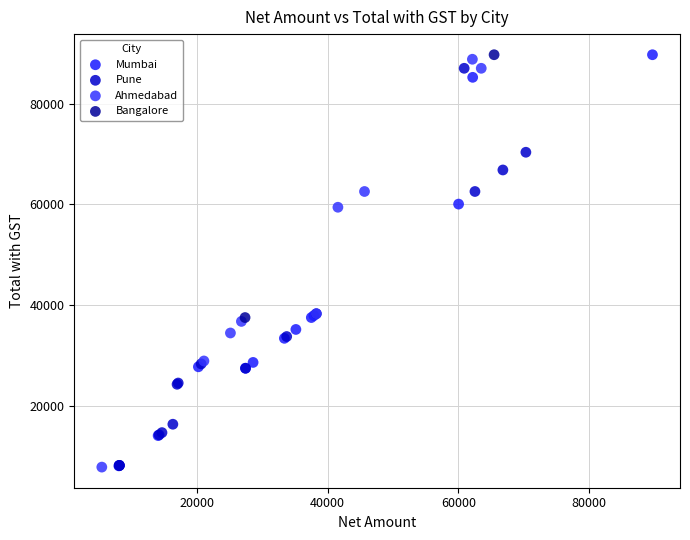

What are all the series names shown in the legend?

Mumbai, Pune, Ahmedabad, Bangalore